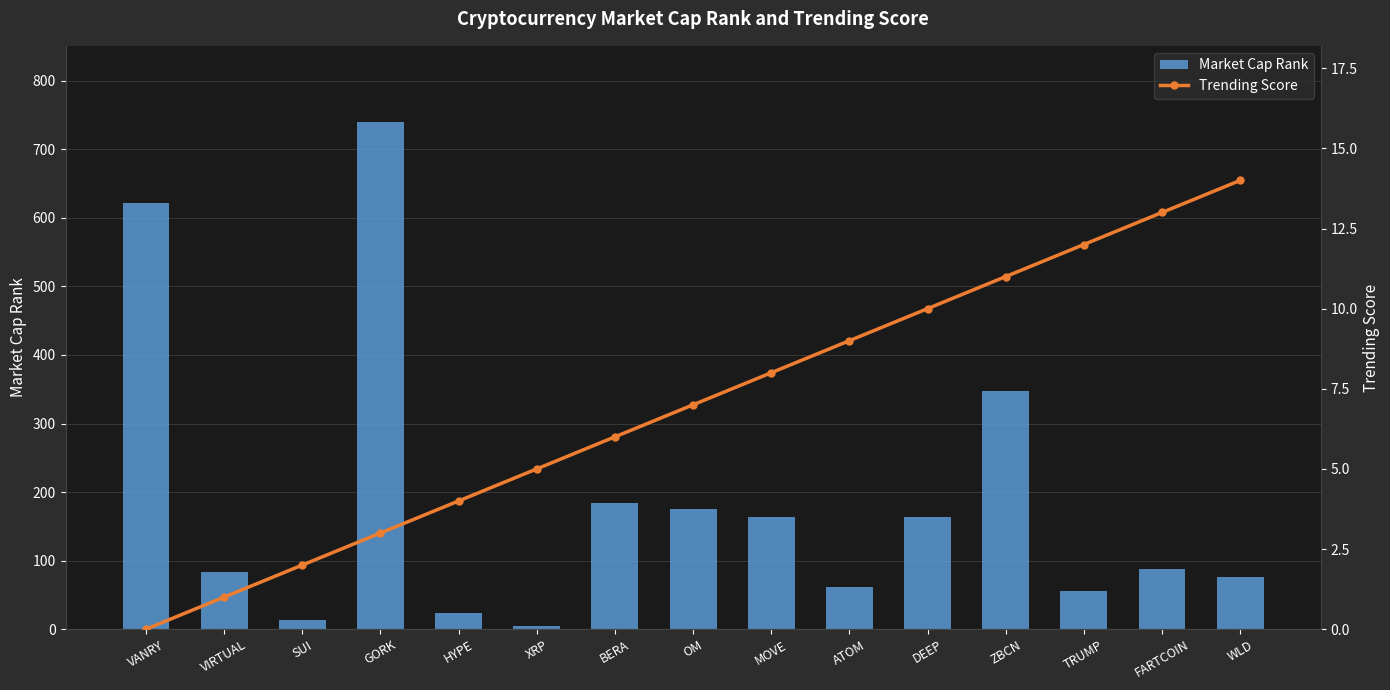

What is the difference between the highest and lowest values at VANRY?

621